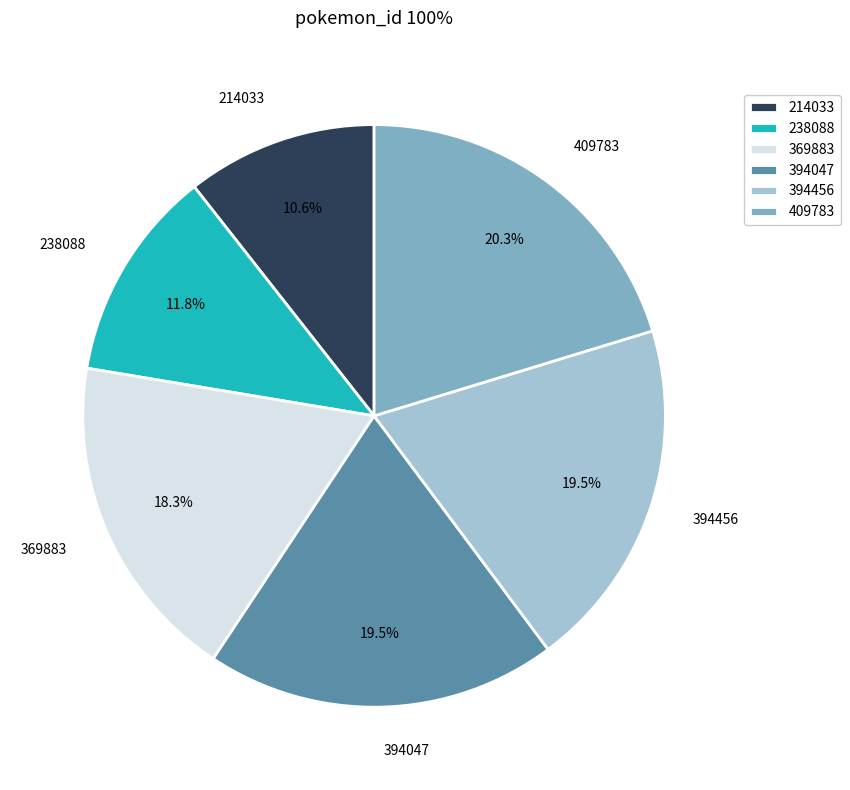

Combined, what portion of the pie is 394456 and 238088?

31.3%